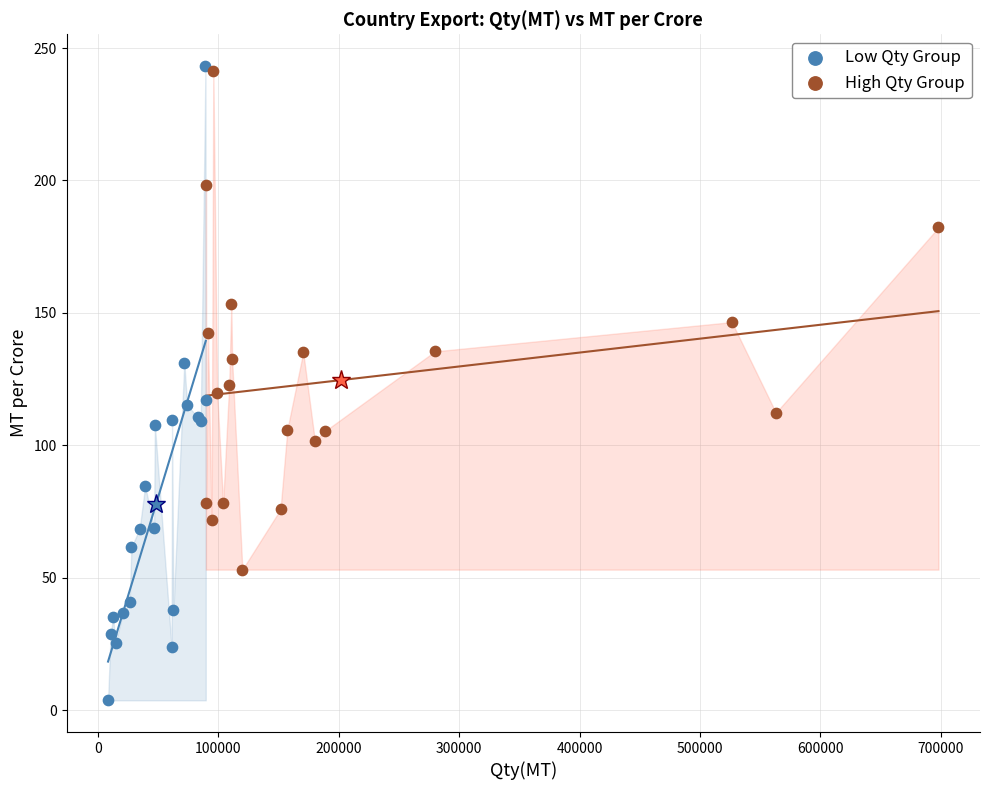

Which series has the largest Y range (max minus min)?

Low Qty Group